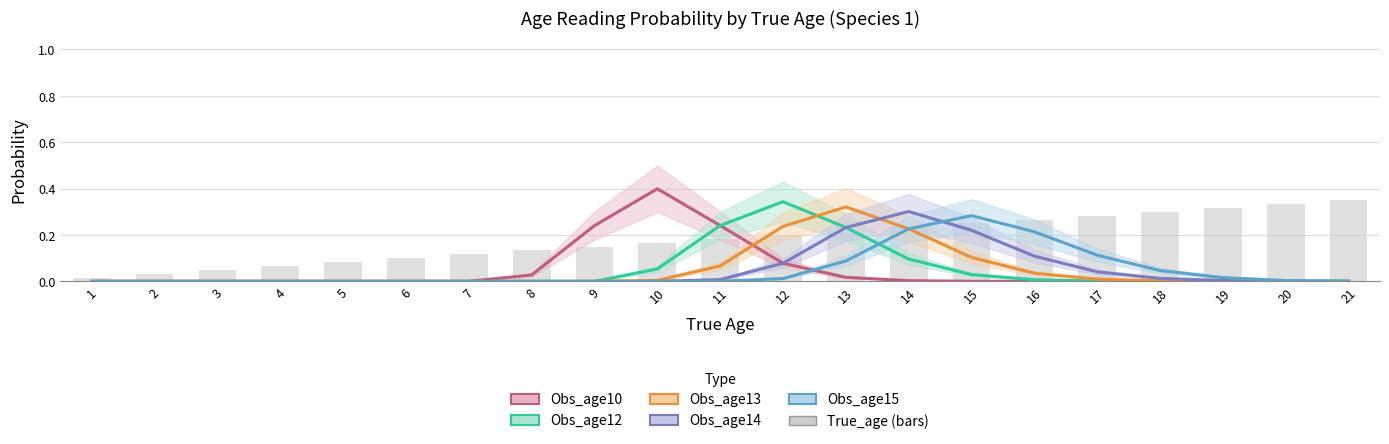

True or false: the data shows 0.0 at 2.

True